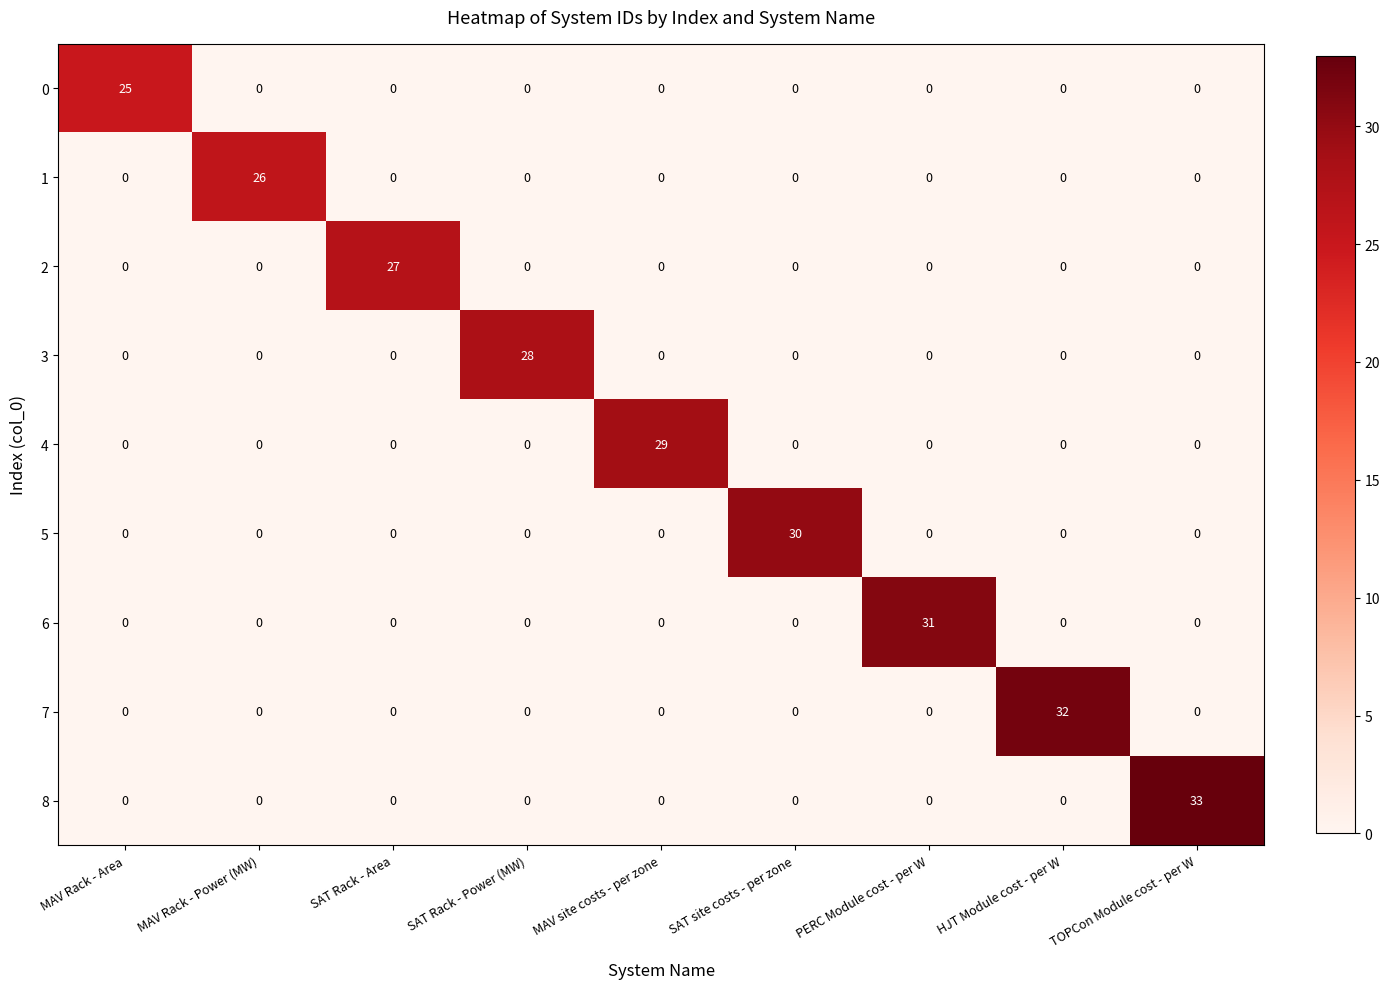

What is the spread (max minus min) of values at MAV Rack - Area?

25